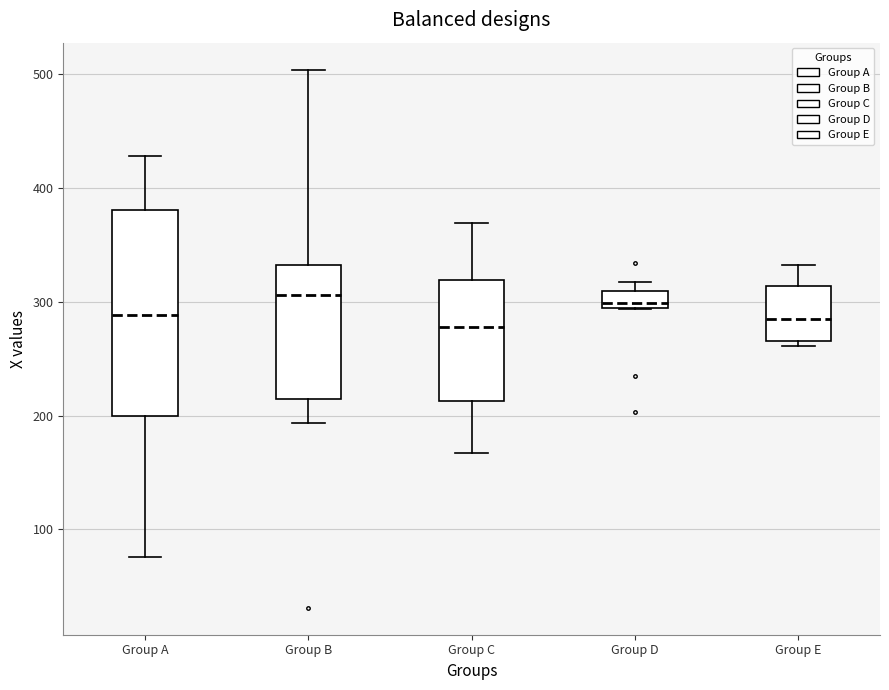

Where does the median line of the box for Group E sit on the y-axis? The values are not printed on the chart, so give them approximately, as read against the axis.

290